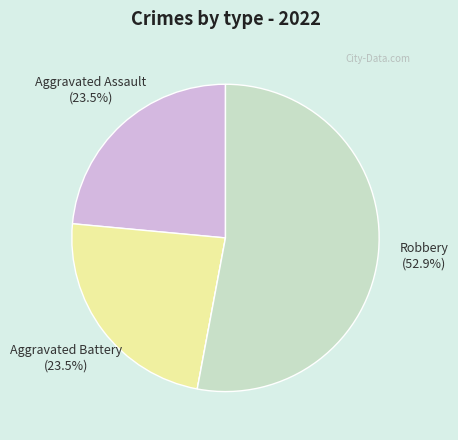

To the nearest percent, what is the average slice percentage?

25%